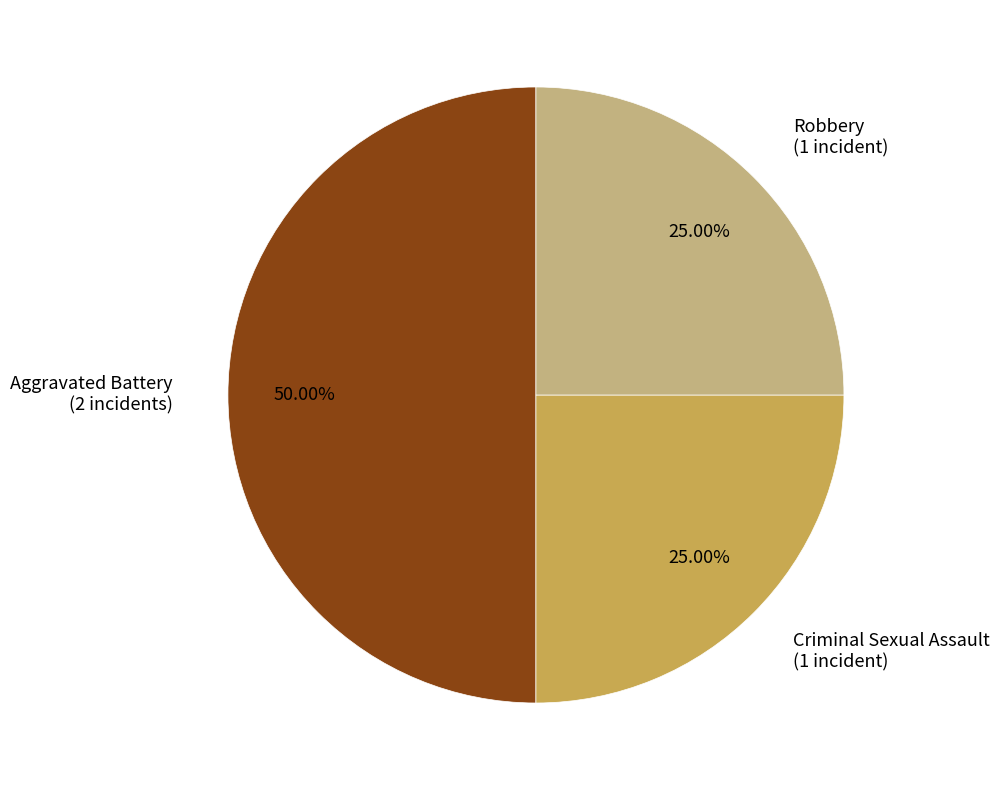

Does Robbery (1 incident) represent more than half of the total?

No